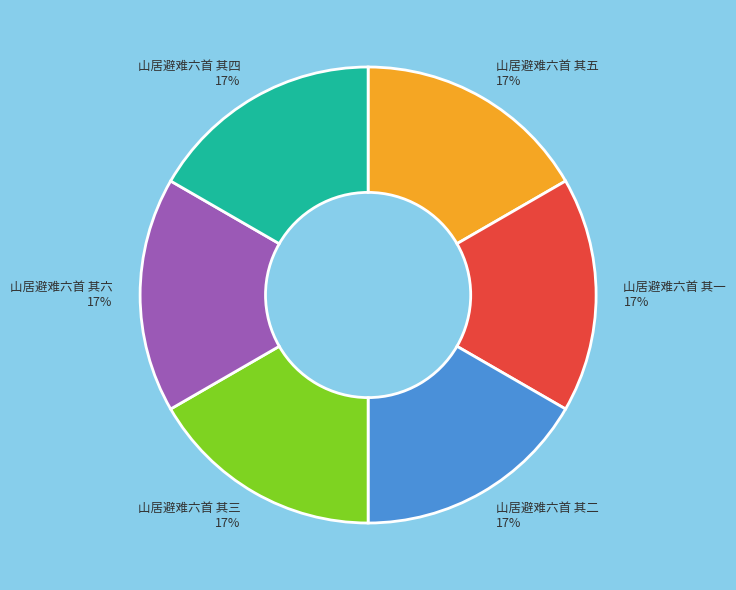

Do 山居避难六首 其四 and 山居避难六首 其二 together represent more than half of the pie?

No